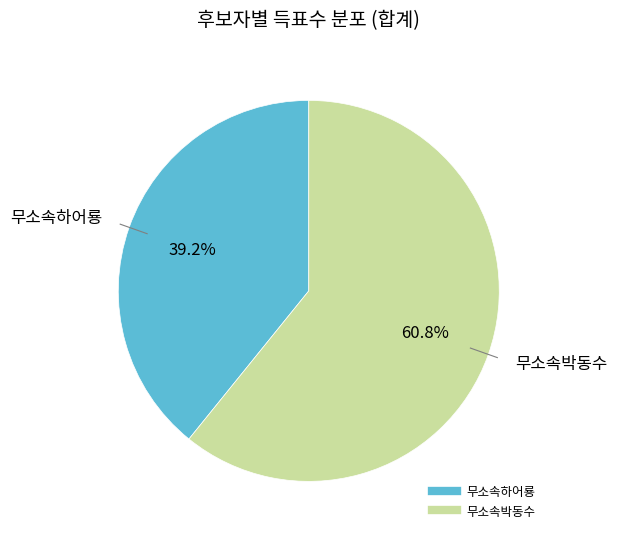

Which slice is the largest?

무소속박동수